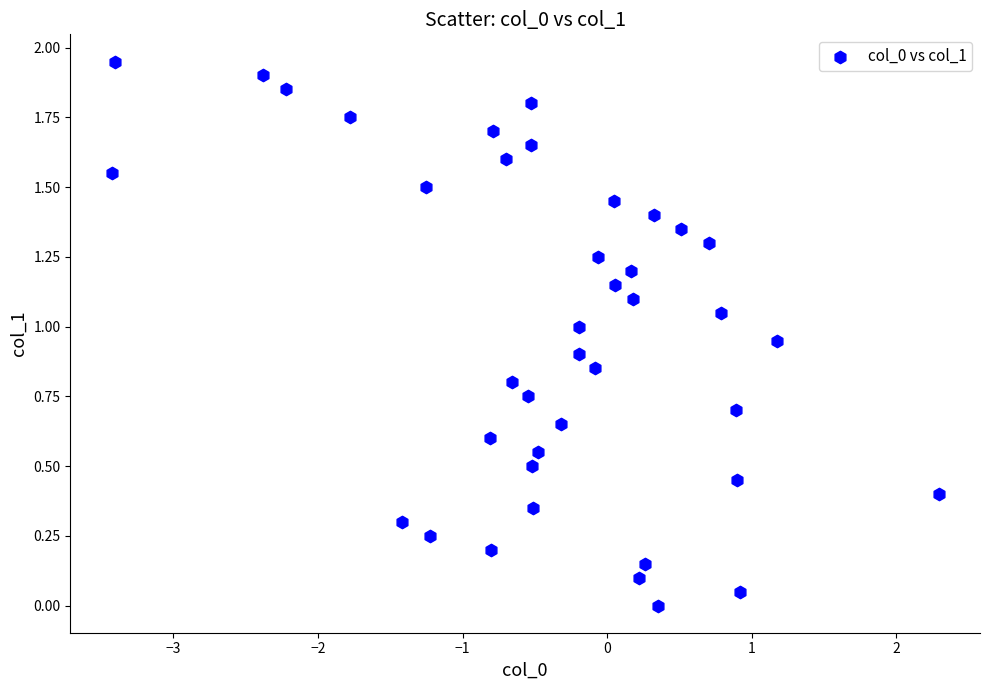

What is the range of X values (max minus min)?

5.7